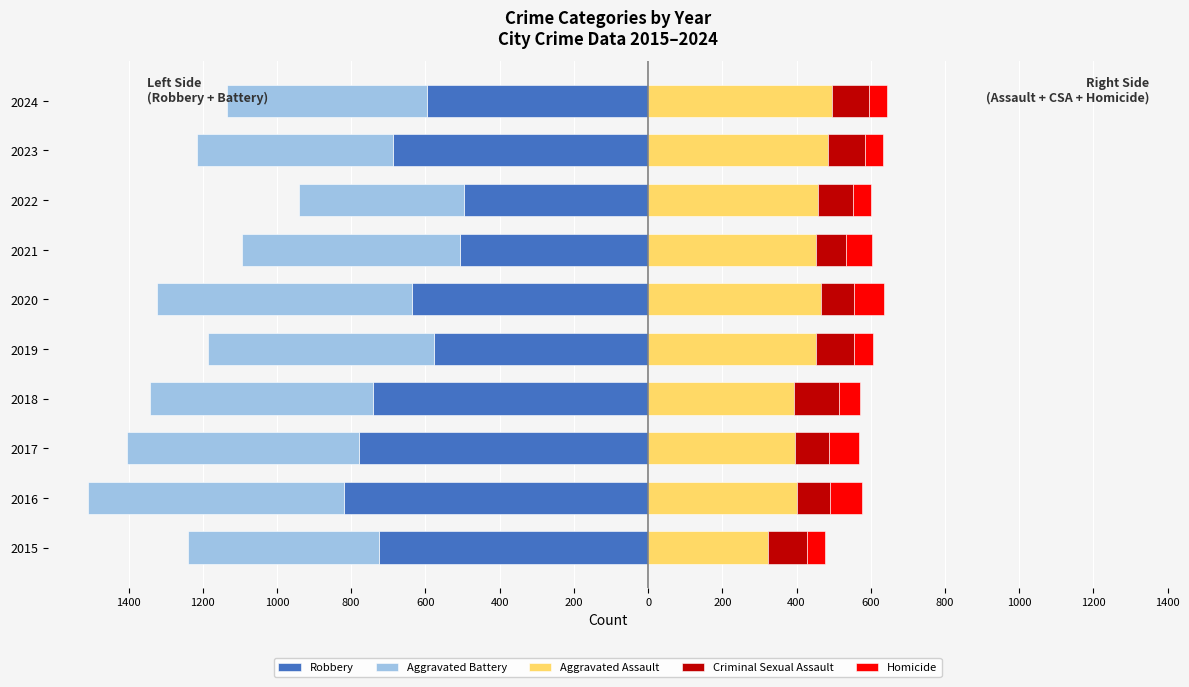

At how many categories does at least one series exceed 2?

10